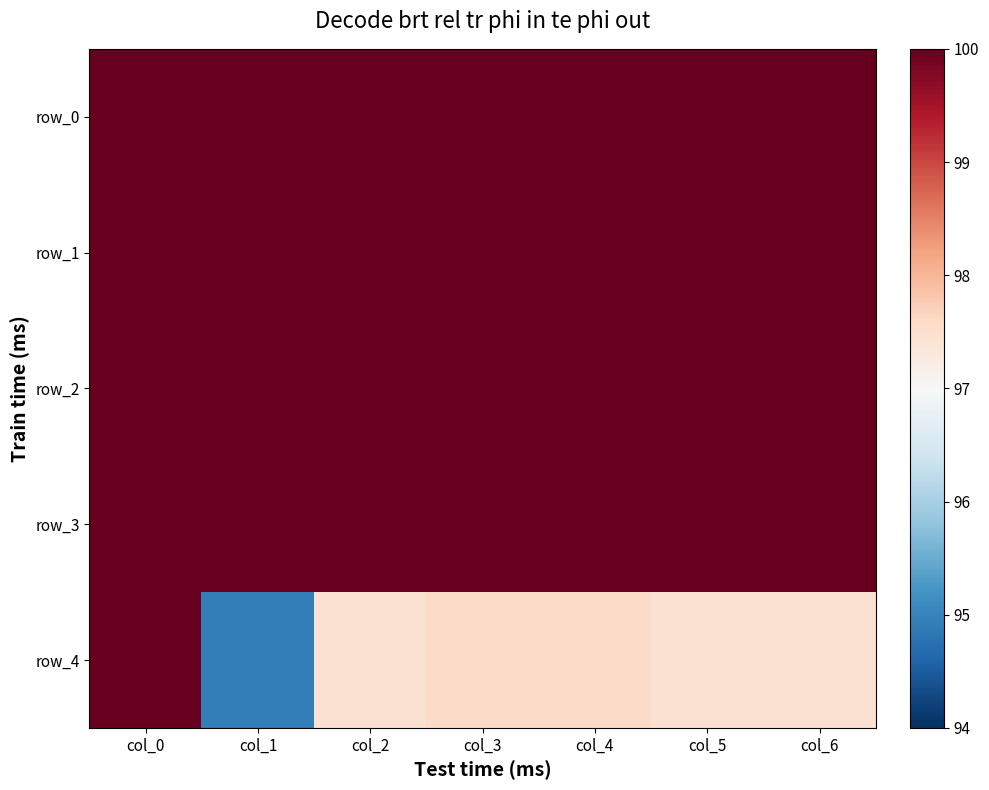

What is the approximate value of row_2 at col_3?

1.0